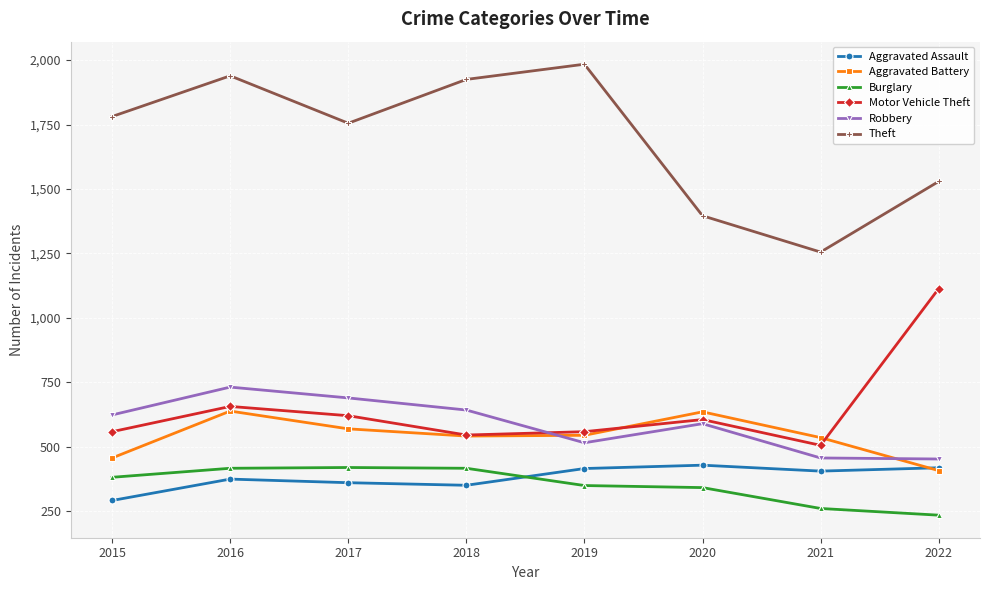

At which category does the chart reach its peak across all series?

2019